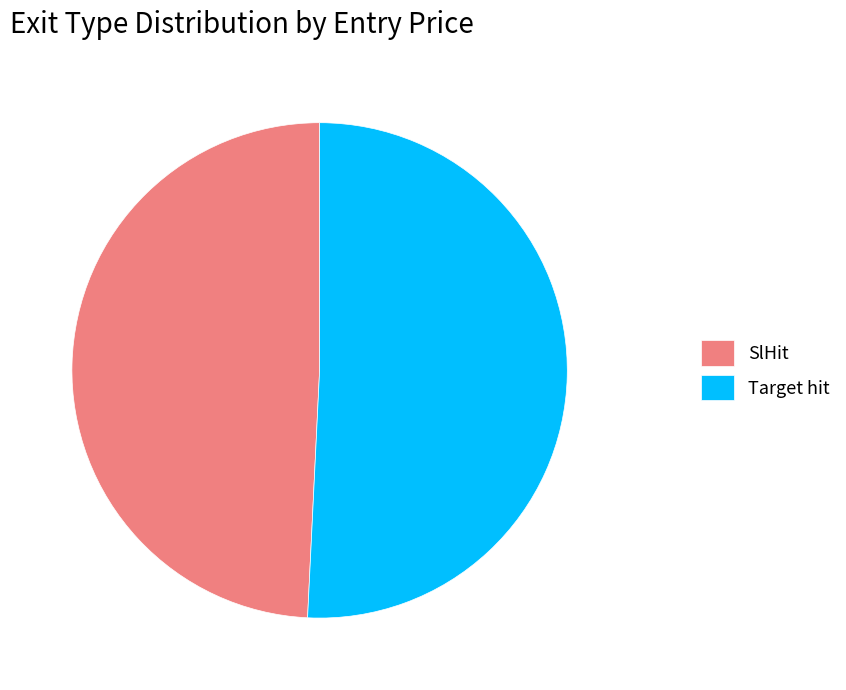

True or false: SlHit accounts for 49% of the total.

True